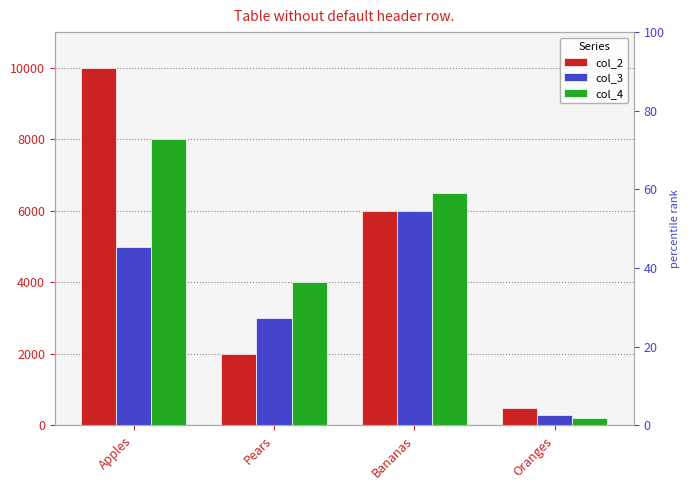

Which series has the largest range (max minus min)?

col_2